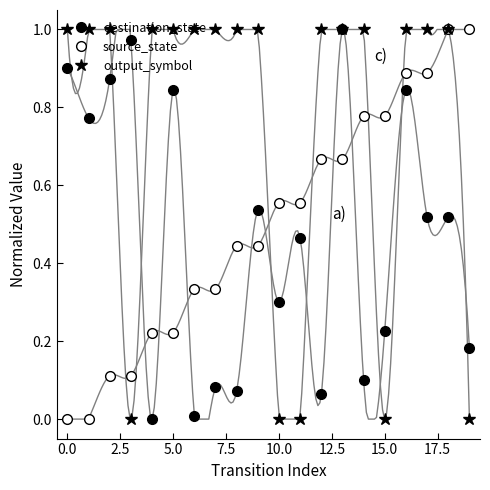

What is the difference between the destination_state values at 13 and 18?

0.5